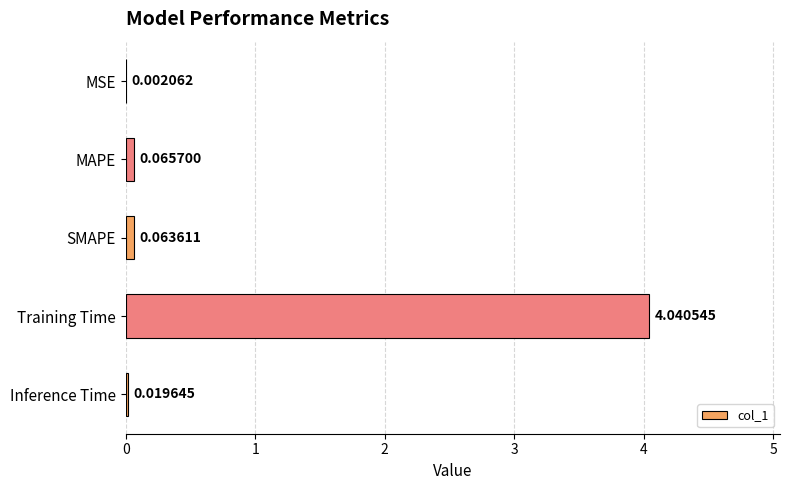

Which label corresponds to the largest value in the chart?

Training Time